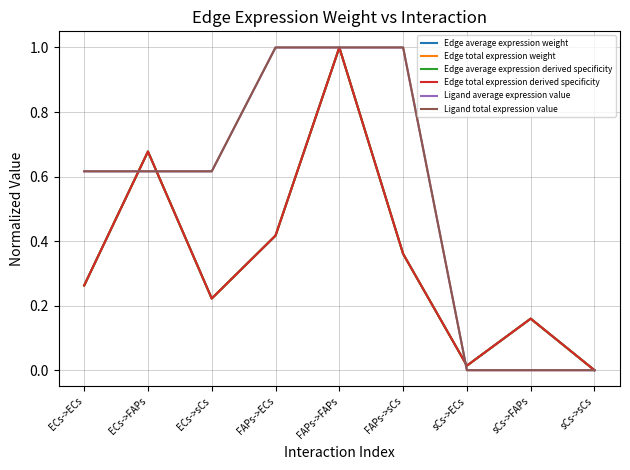

Which category has the lowest value in the Edge total expression weight series?

sCs->sCs